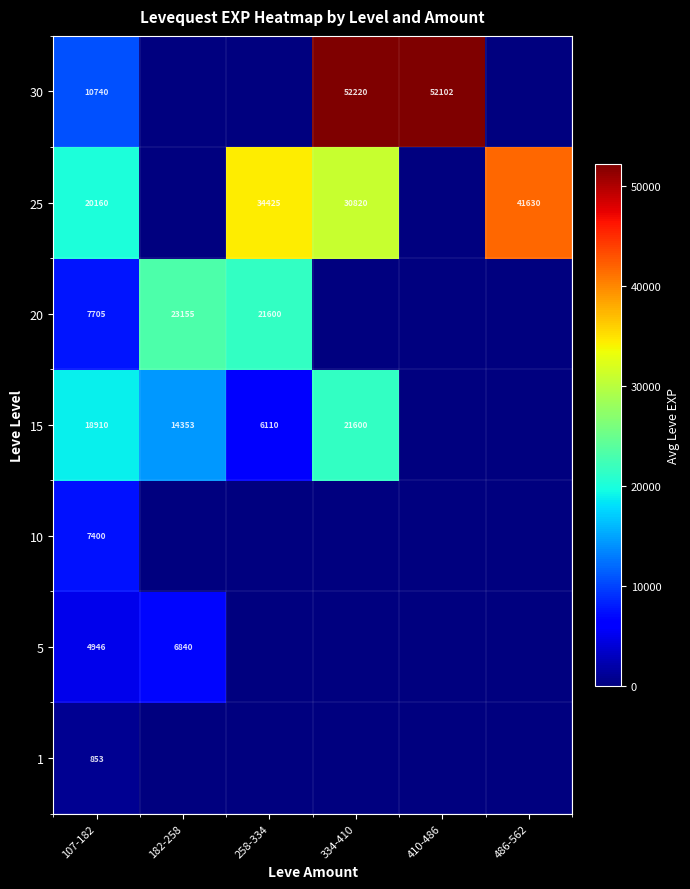

True or false: 30 has a value of 11799 at 334-410.

False